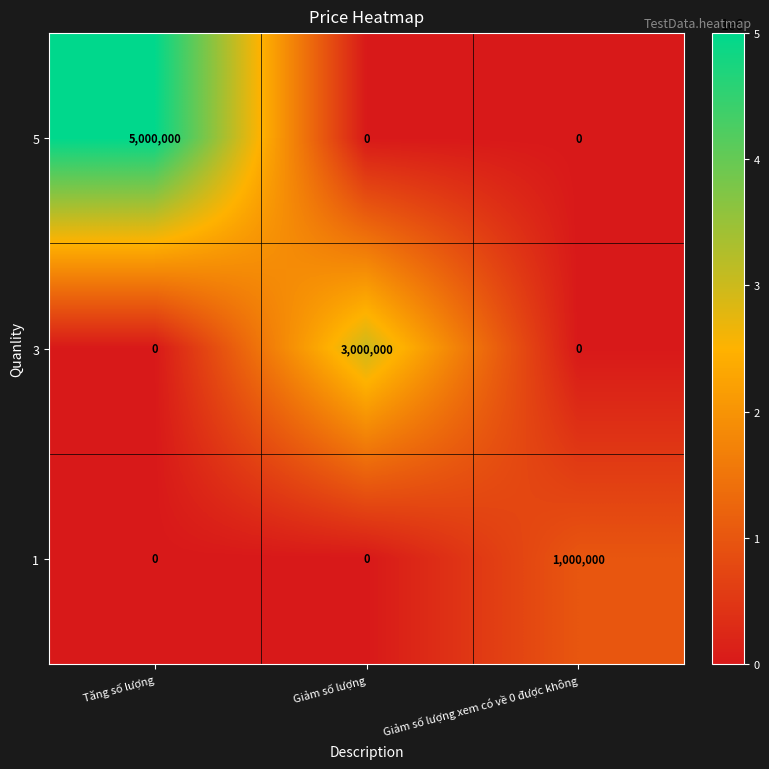

What is the difference between the highest and lowest values at Giảm số lượng xem có về 0 được không?

1000000